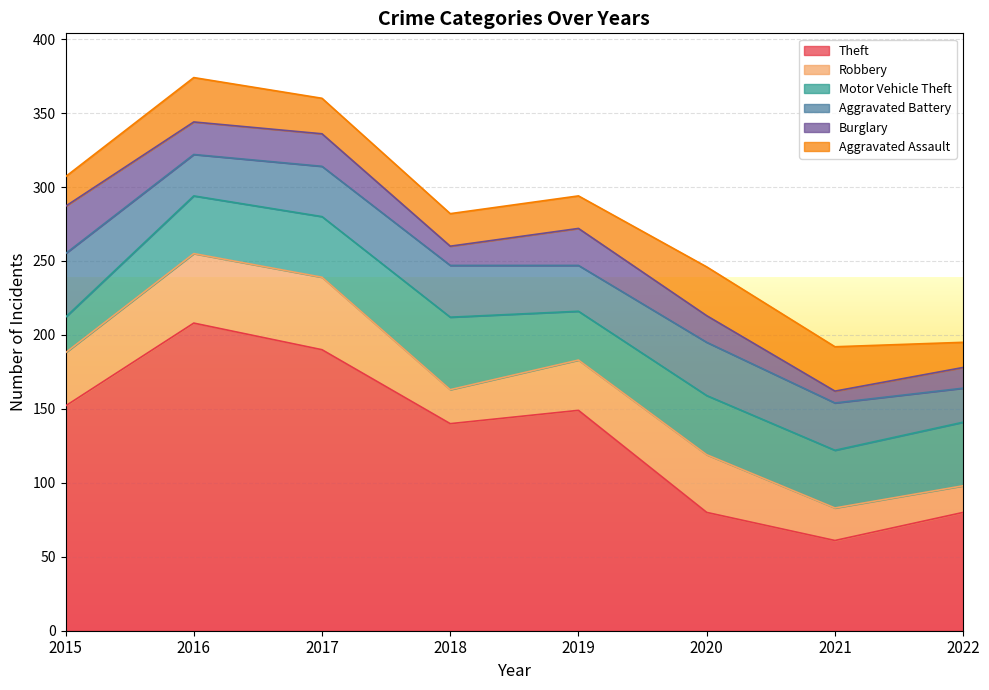

What is the maximum value shown in the chart?

208